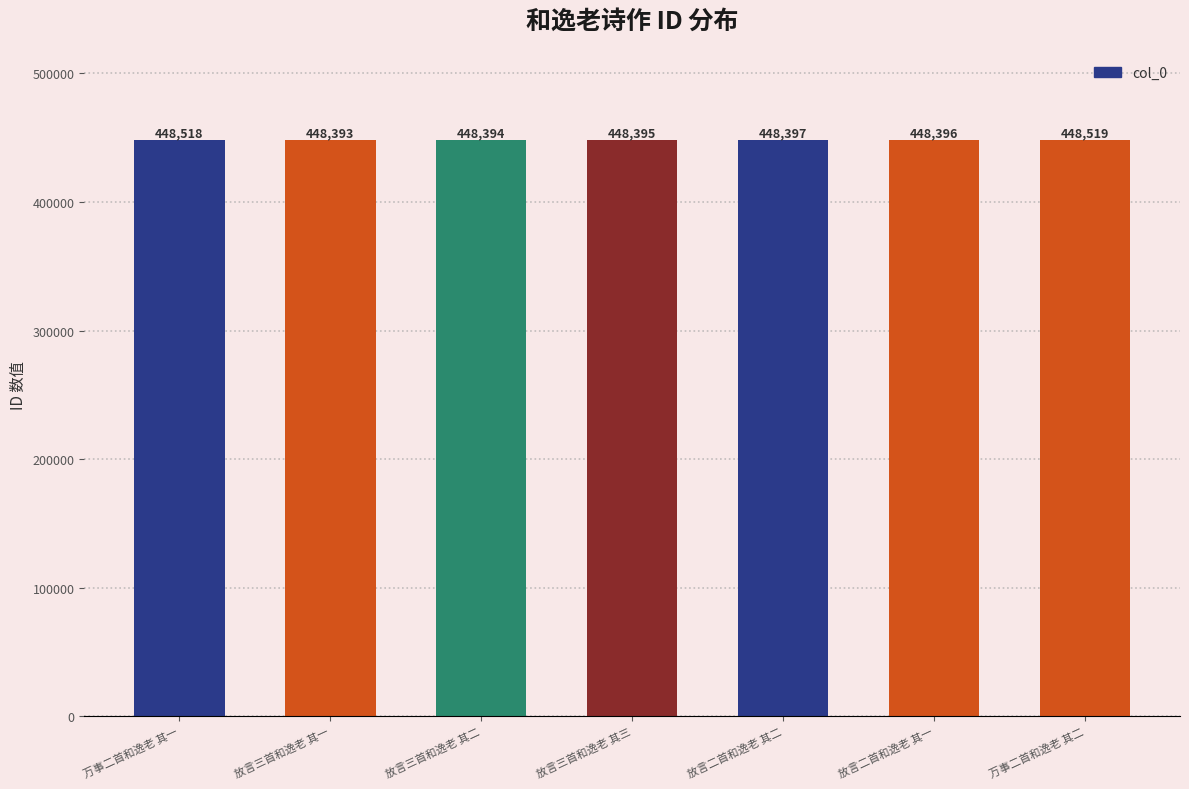

What position from the left is 万事二首和逸老 其一?

1